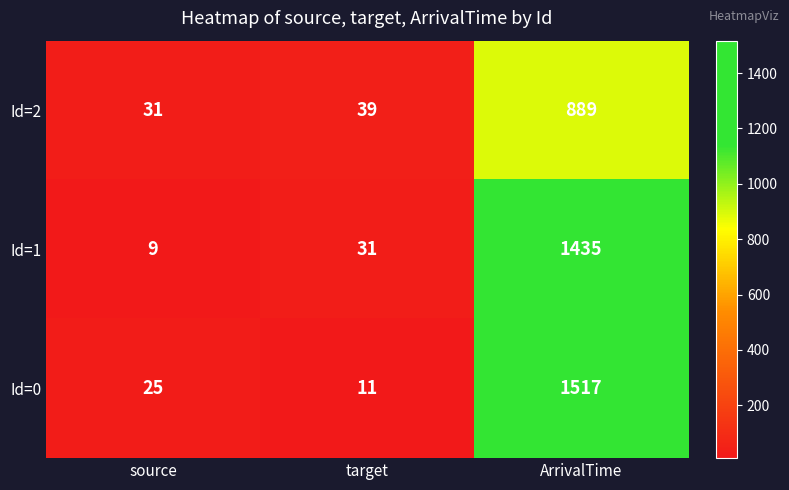

Where is Id=0 nearest to the value 764?

source